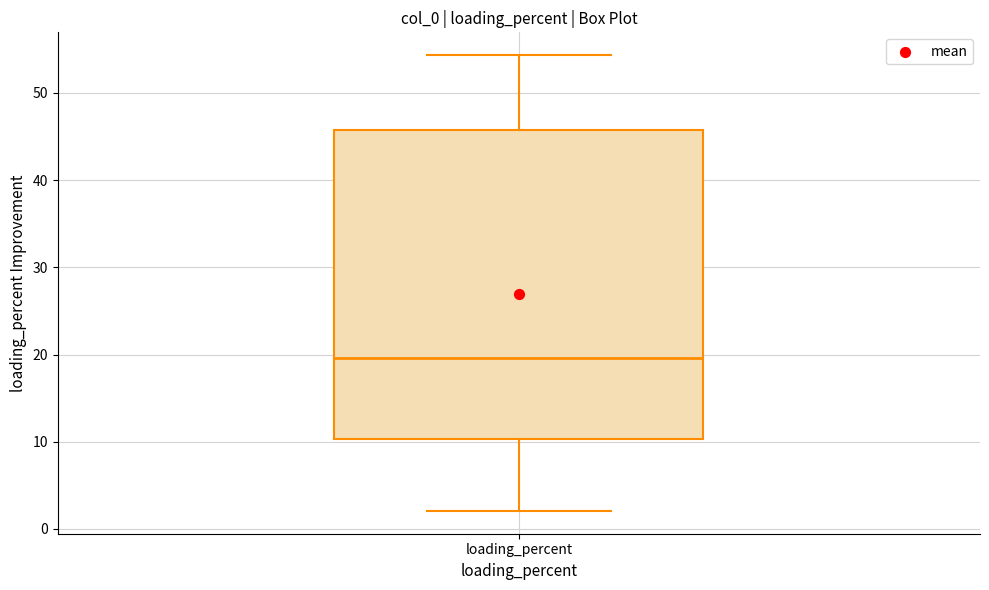

Transcribe this box plot: give where the median line is, the range the box spans, and where the two whiskers end, as read against the y-axis. The values are not printed on the chart, so give them approximately, as read against the axis.

median 20, box 10 to 46, whiskers 2 to 54